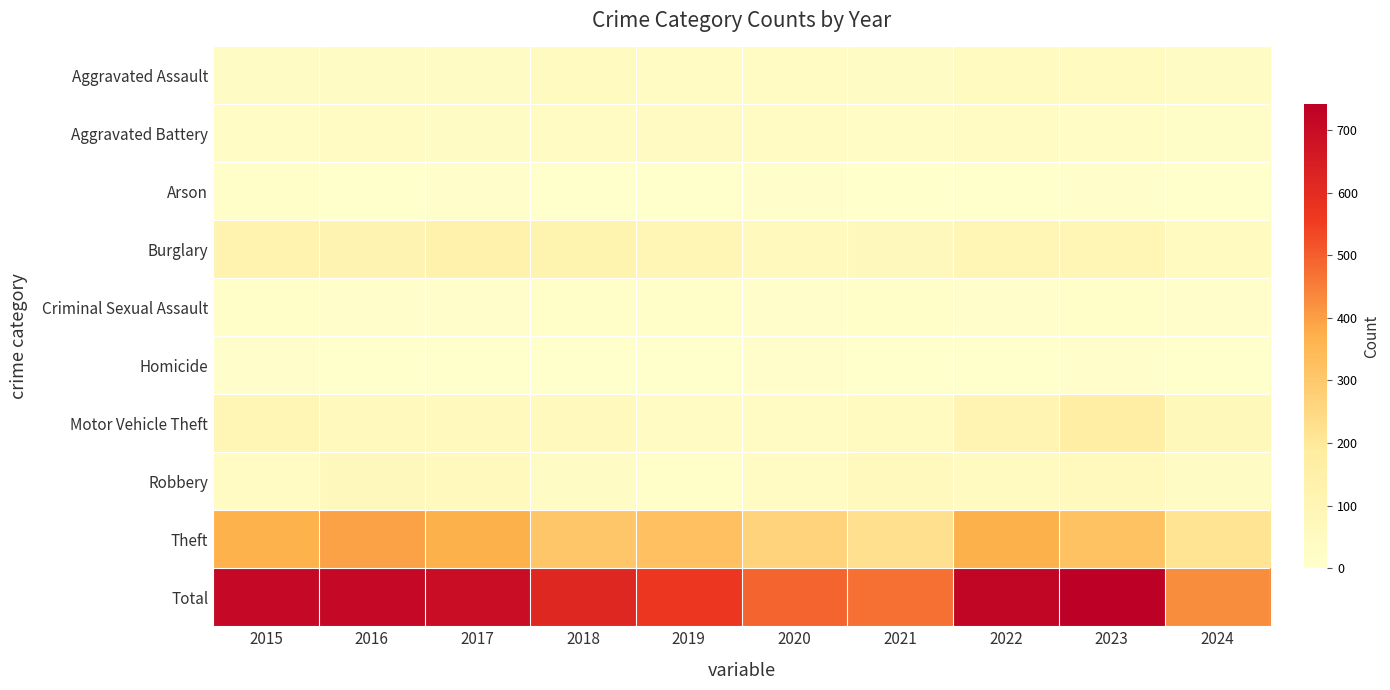

At how many categories does at least one series exceed 307?

10